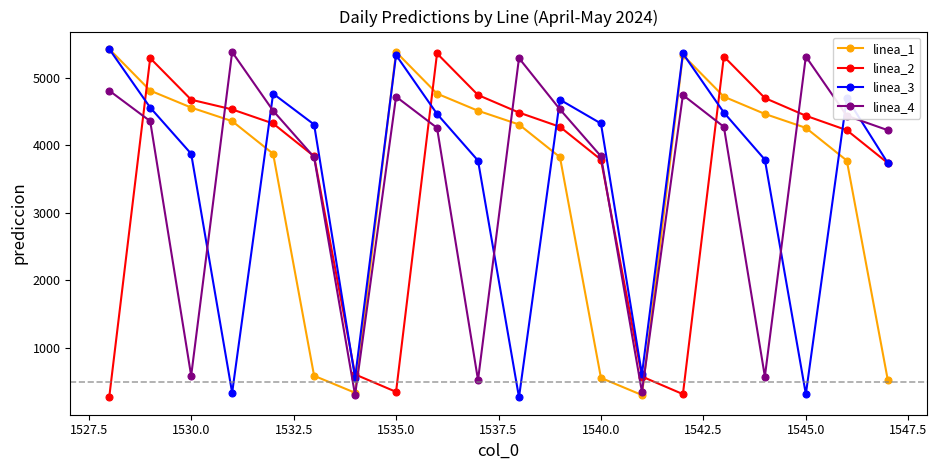

What are all the series names shown in the legend?

linea_1, linea_2, linea_3, linea_4